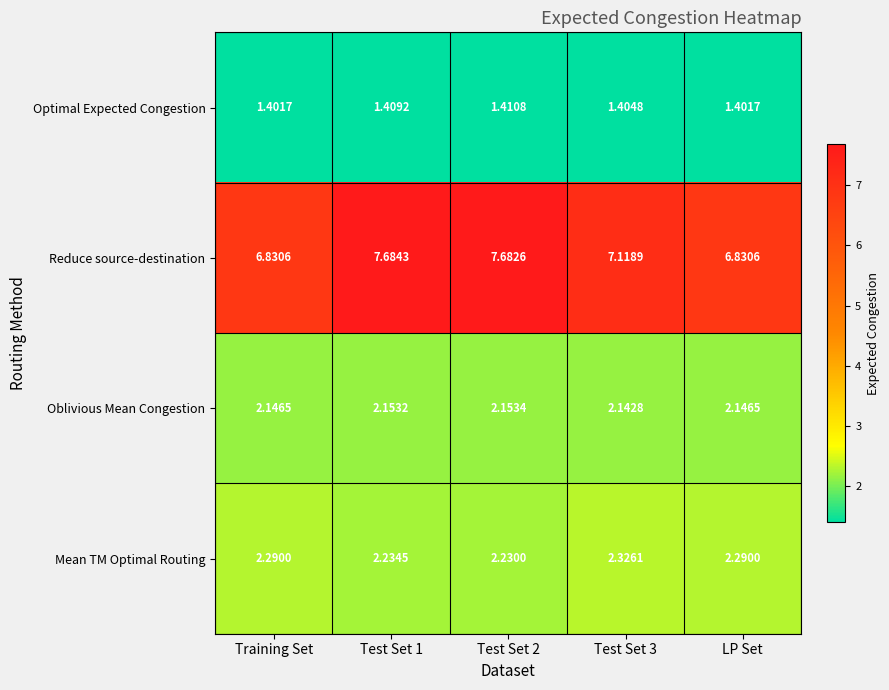

Which series changed the most between Training Set and Test Set 1?

Reduce source-destination